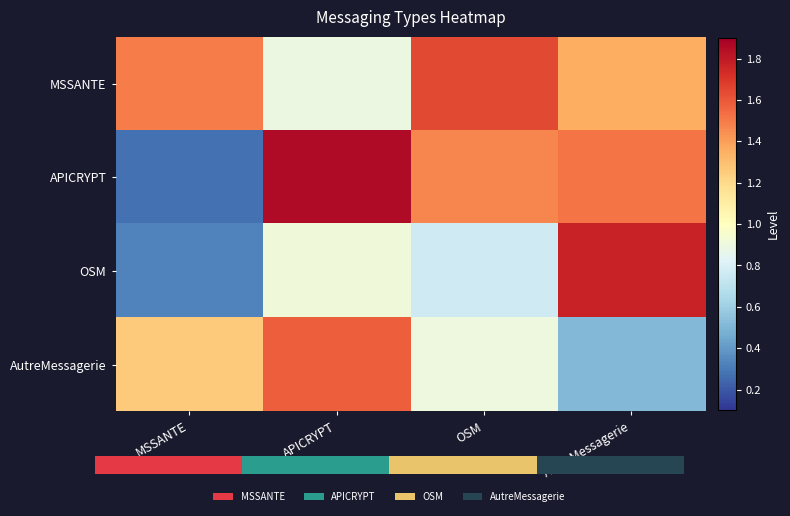

Which series has the largest total across all categories?

MSSANTE